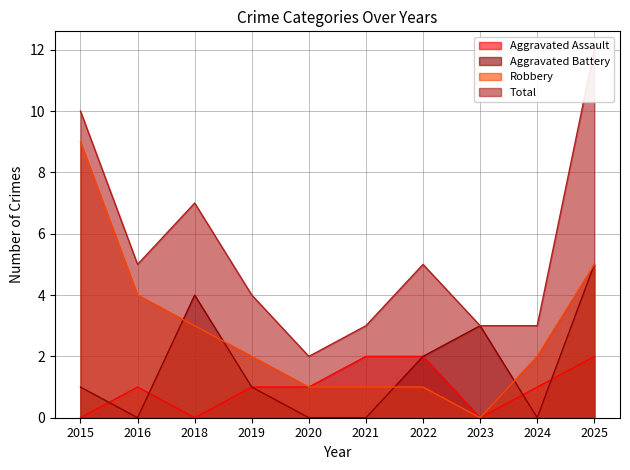

Where is Aggravated Battery nearest to the value 2?

2022